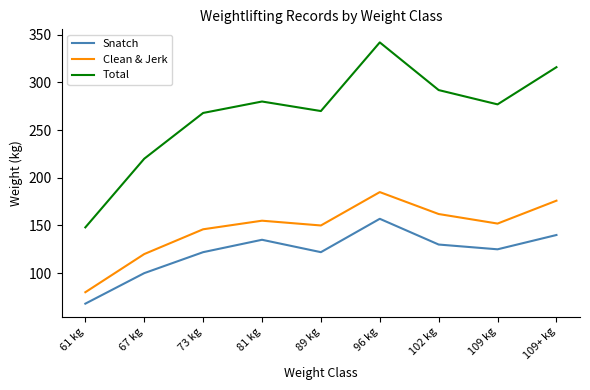

True or false: Total and Clean & Jerk intersect in this chart.

False